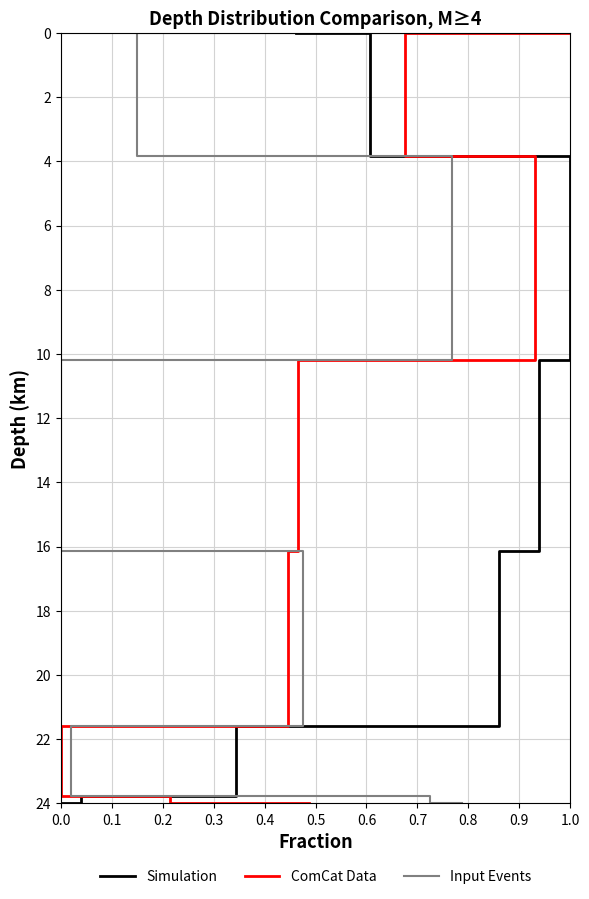

True or false: jerk and velocity cross at least once.

False